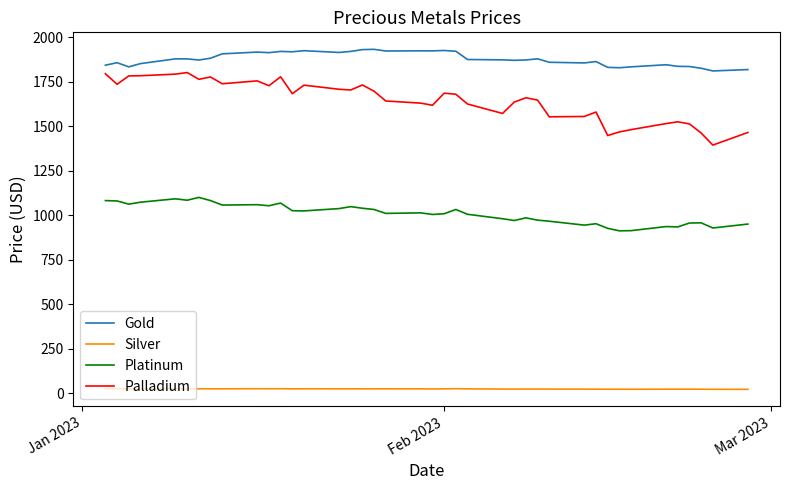

Rank the series by their maximum value, from lowest to highest.

Silver, Platinum, Palladium, Gold